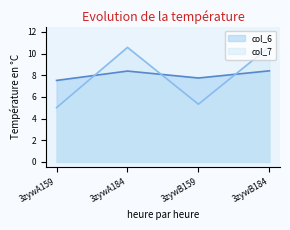

Which series has the largest total across all categories?

col_6